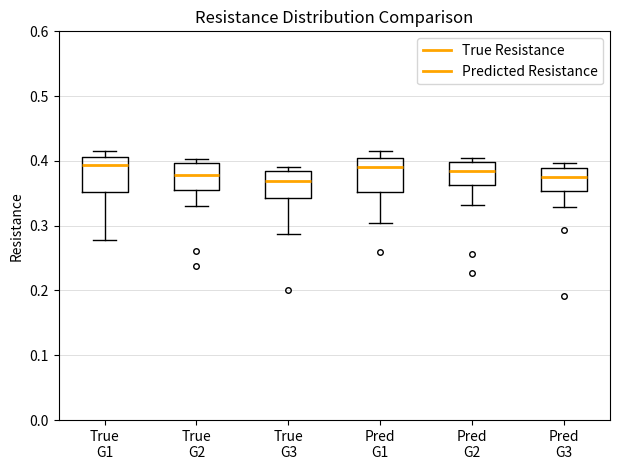

Reading left to right, read every box against the y-axis: the position of its median line, the range the box covers, and the ends of its whiskers. The values are not printed on the chart, so give them approximately, as read against the axis.

True G1: median 0.39, box 0.35 to 0.41, whiskers 0.28 to 0.41 (just above the box's upper edge)
True G2: median 0.38, box 0.35 to 0.40, whiskers 0.33 to 0.40 (just above the box's upper edge)
True G3: median 0.37, box 0.34 to 0.38, whiskers 0.29 to 0.39
Pred G1: median 0.39, box 0.35 to 0.40, whiskers 0.30 to 0.41
Pred G2: median 0.38, box 0.36 to 0.40, whiskers 0.33 to 0.40 (just above the box's upper edge)
Pred G3: median 0.38, box 0.35 to 0.39, whiskers 0.33 to 0.40